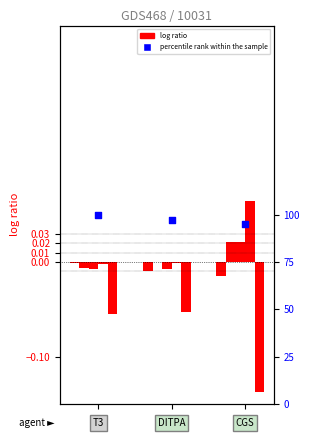

Which series has the largest total across all categories?

percentile rank within the sample